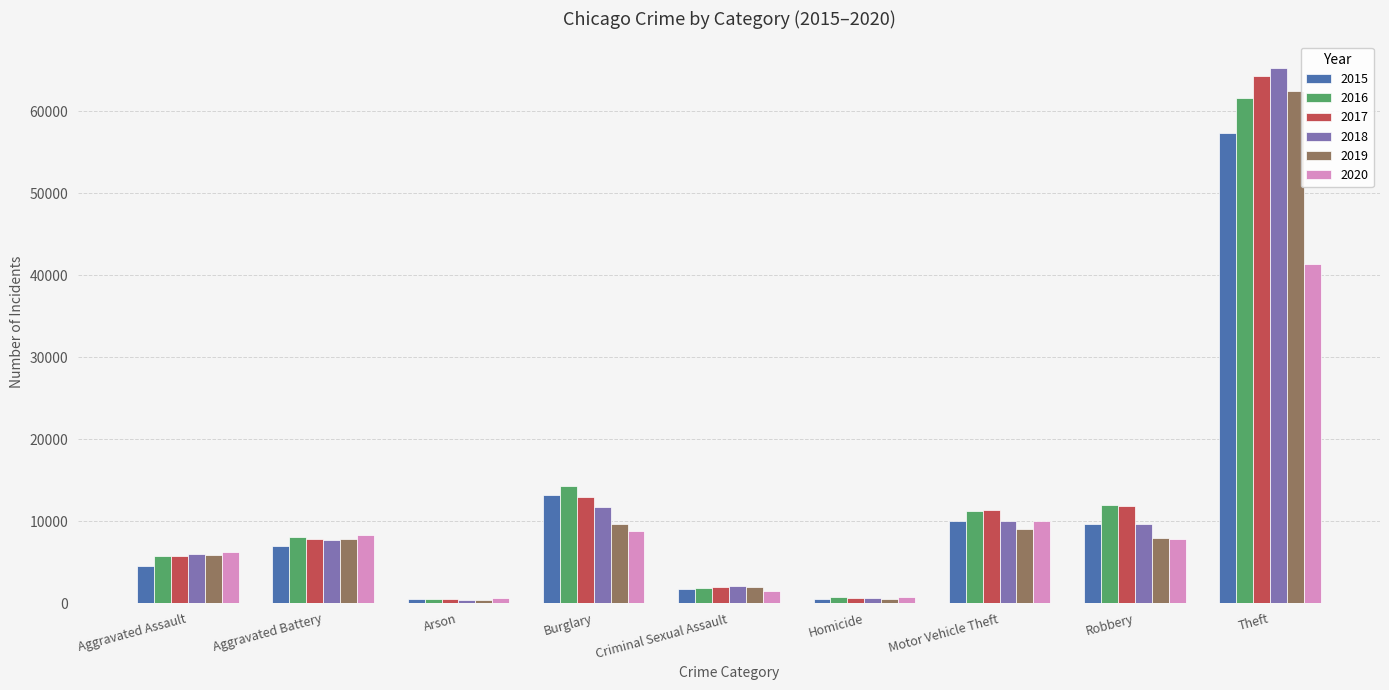

How many bars are there in each group?

6